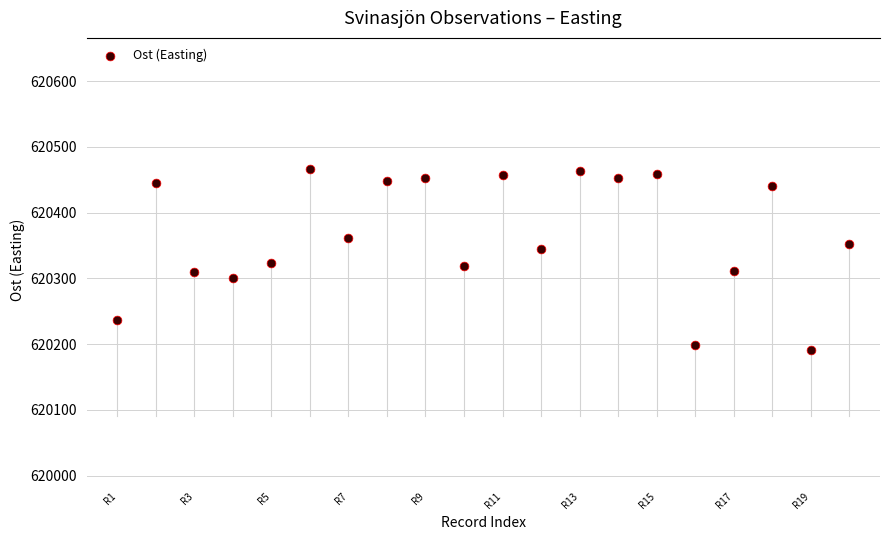

Count the number of points in this scatter plot.

20